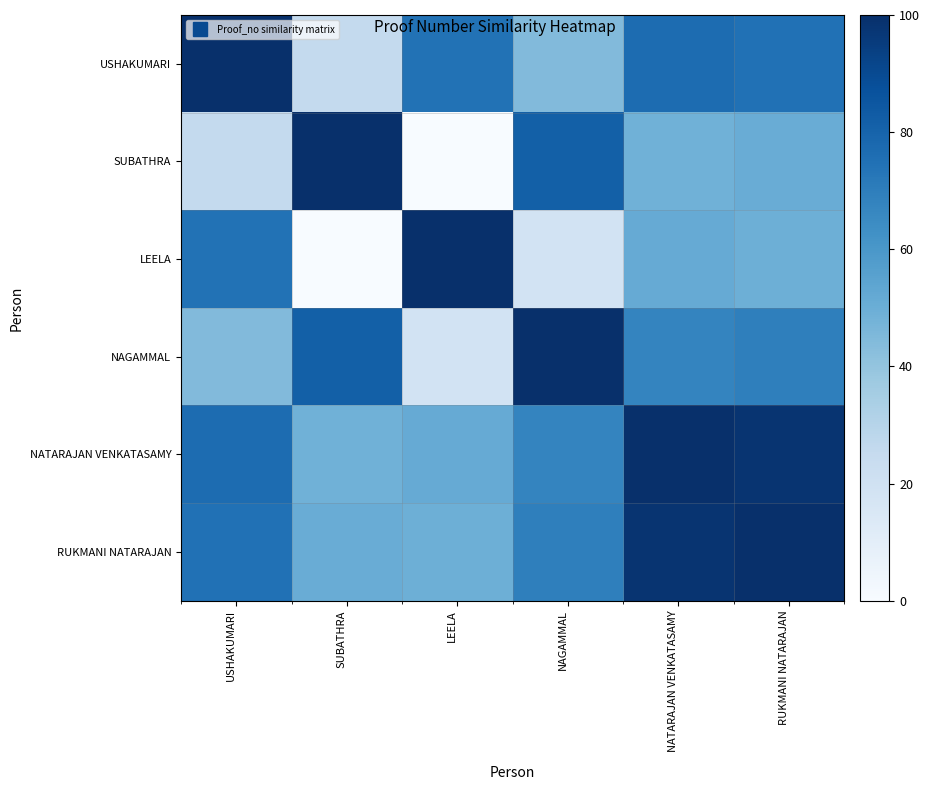

At how many categories does at least one series exceed 68?

6